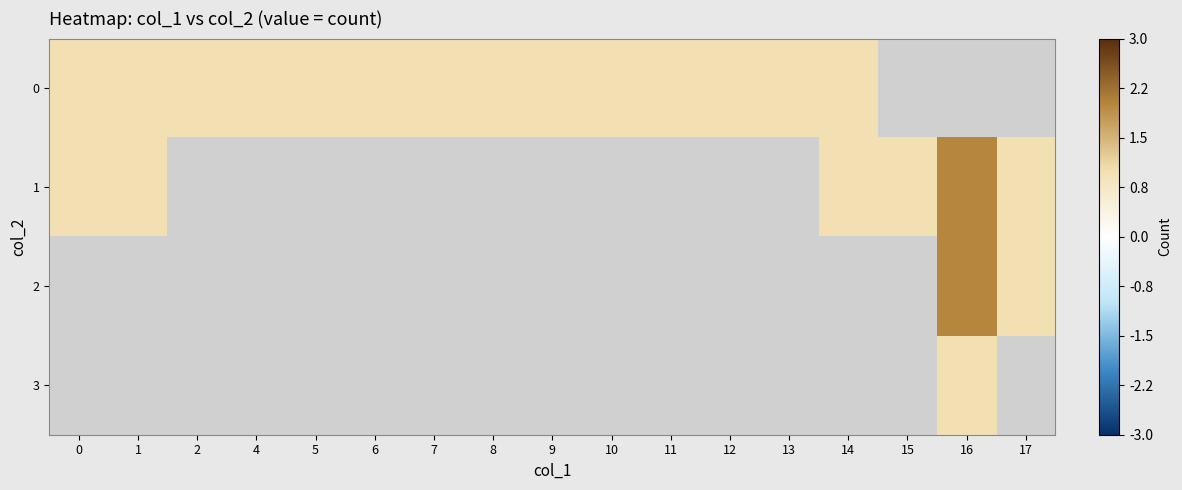

Is the value of 1 at 10 greater than the value of 3 at 1?

No